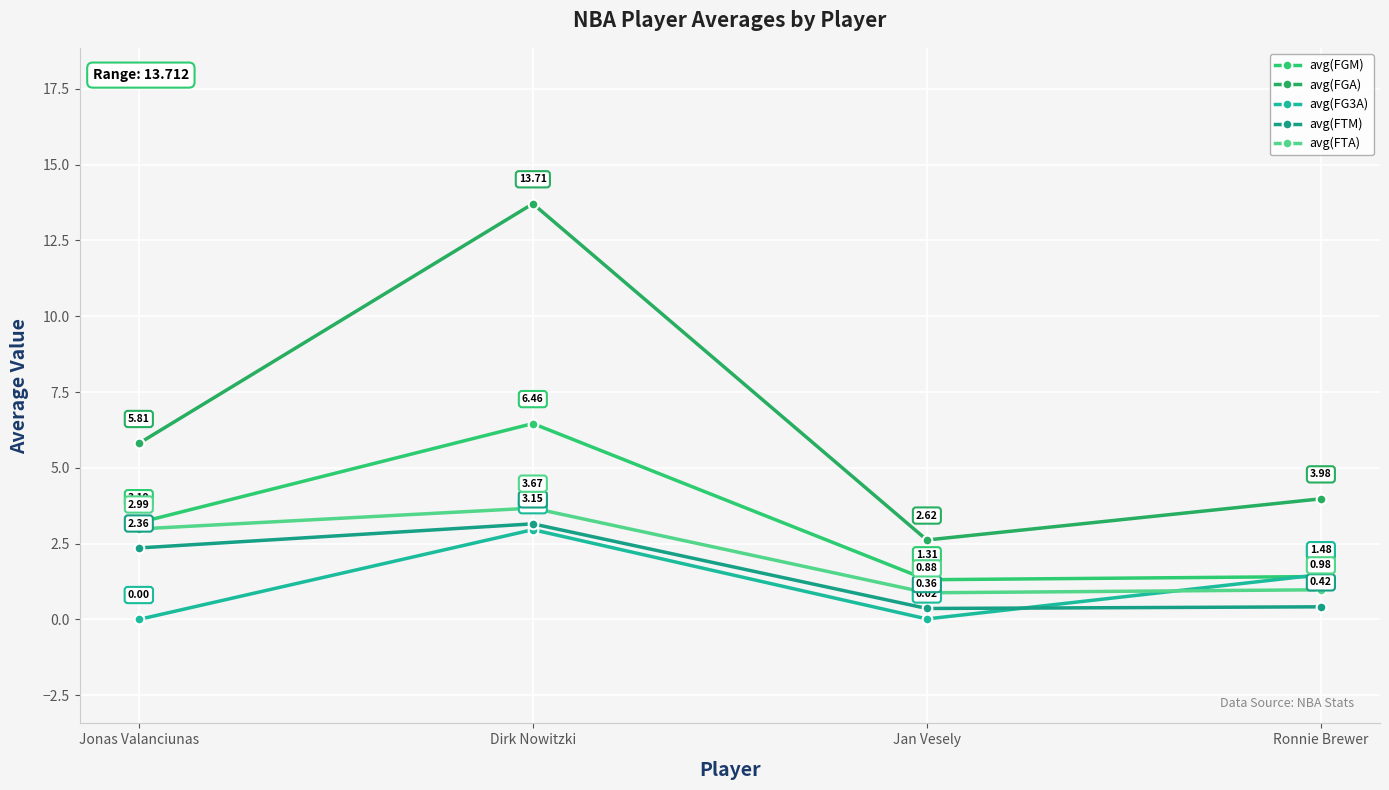

What is the label of the 2nd point from the right?

Jan Vesely